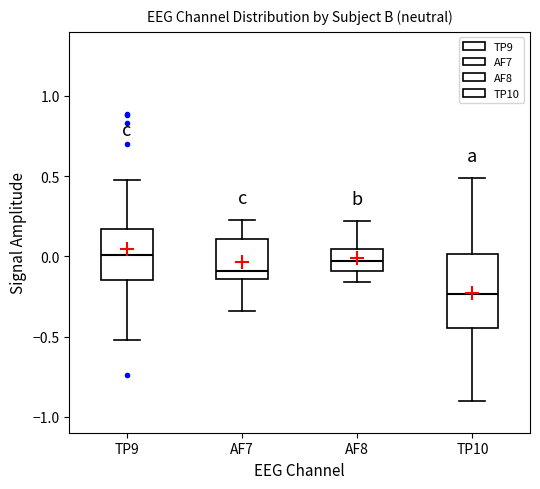

Where is the lower edge of the box for TP9 on the y-axis? The values are not printed on the chart, so give them approximately, as read against the axis.

-0.15